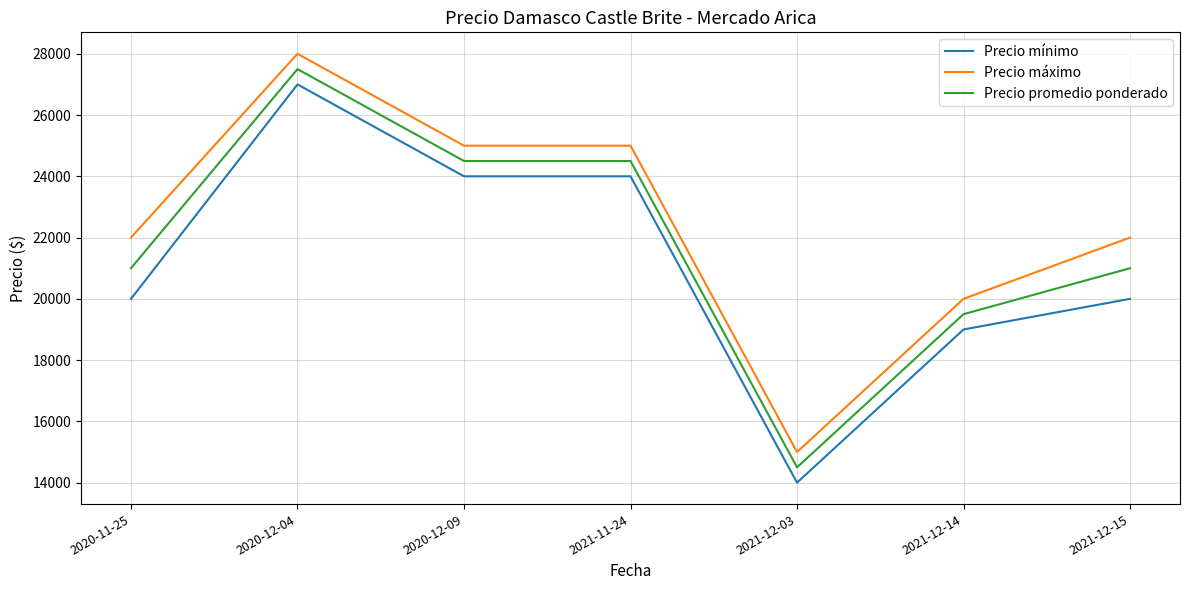

Which series changed the most between 2020-11-25 and 2021-12-14?

Precio máximo